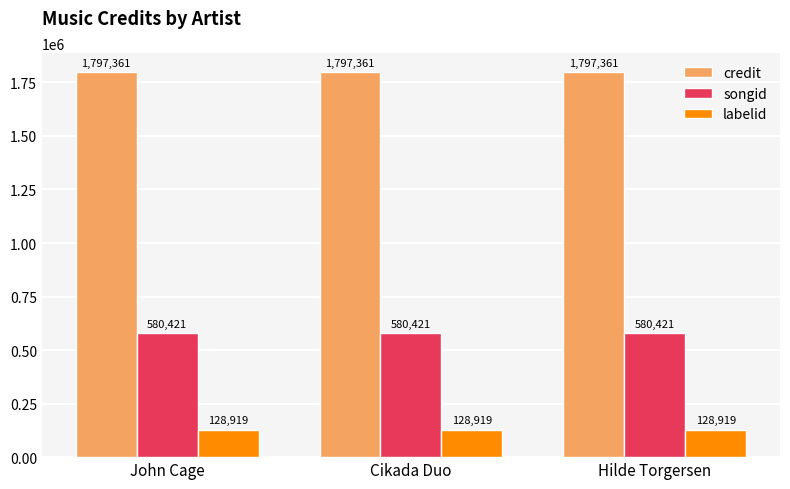

What is the value of the labelid bar at the 1st from the left?

128919